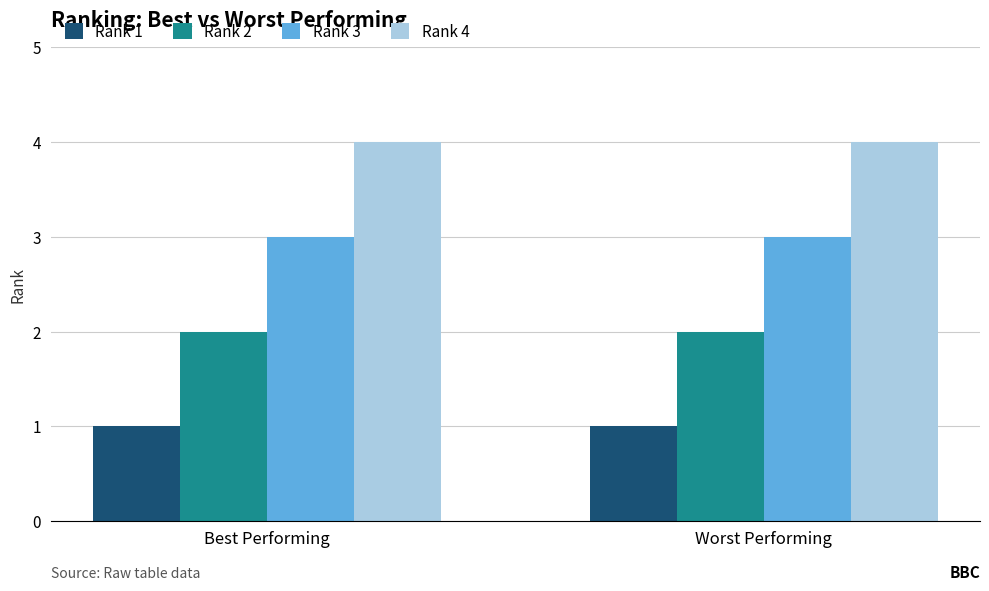

True or false: Rank 1 has a value of 2 at Worst Performing.

False